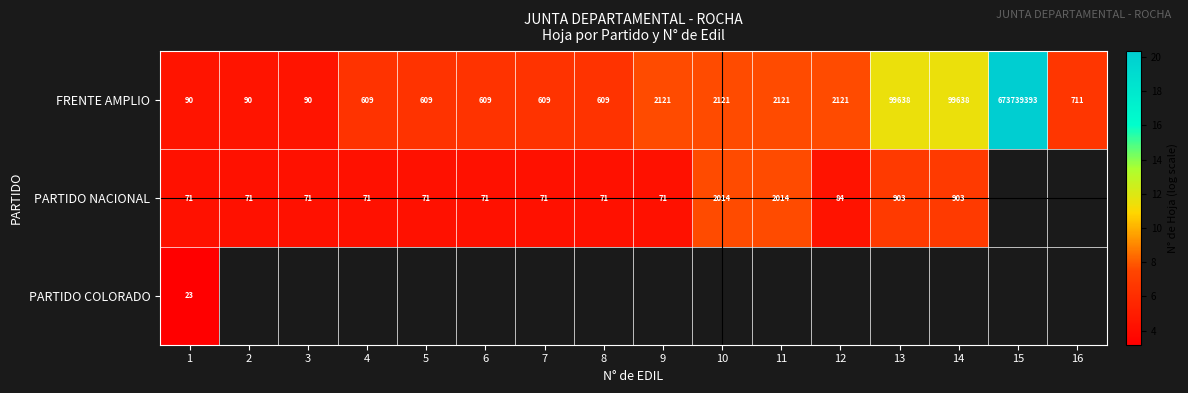

Rank the series at 1 from highest to lowest value.

FRENTE AMPLIO, PARTIDO NACIONAL, PARTIDO COLORADO